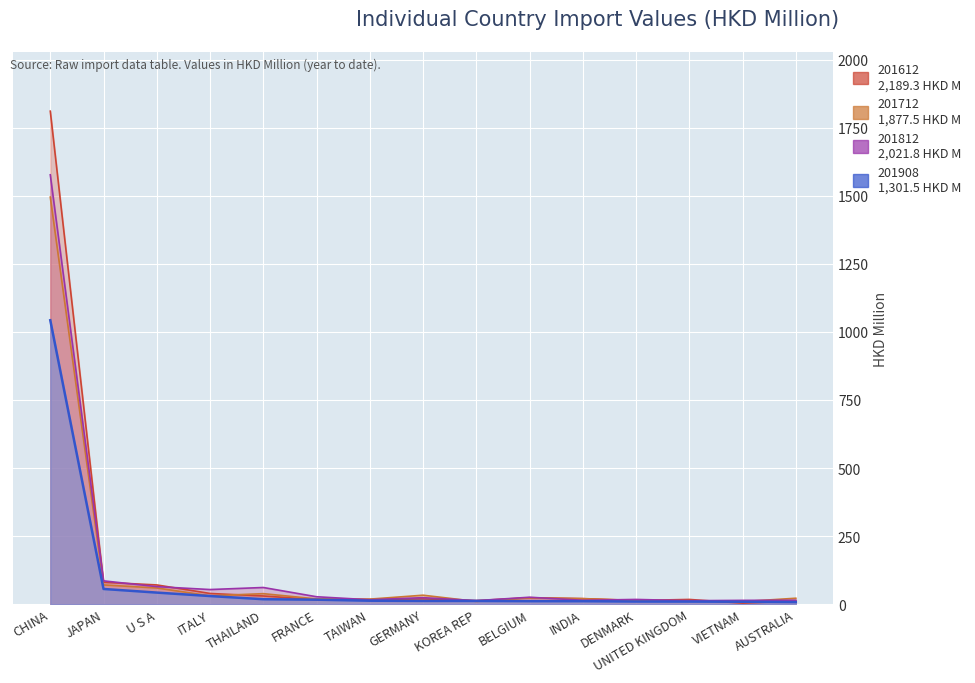

Which series has the largest range (max minus min)?

201612